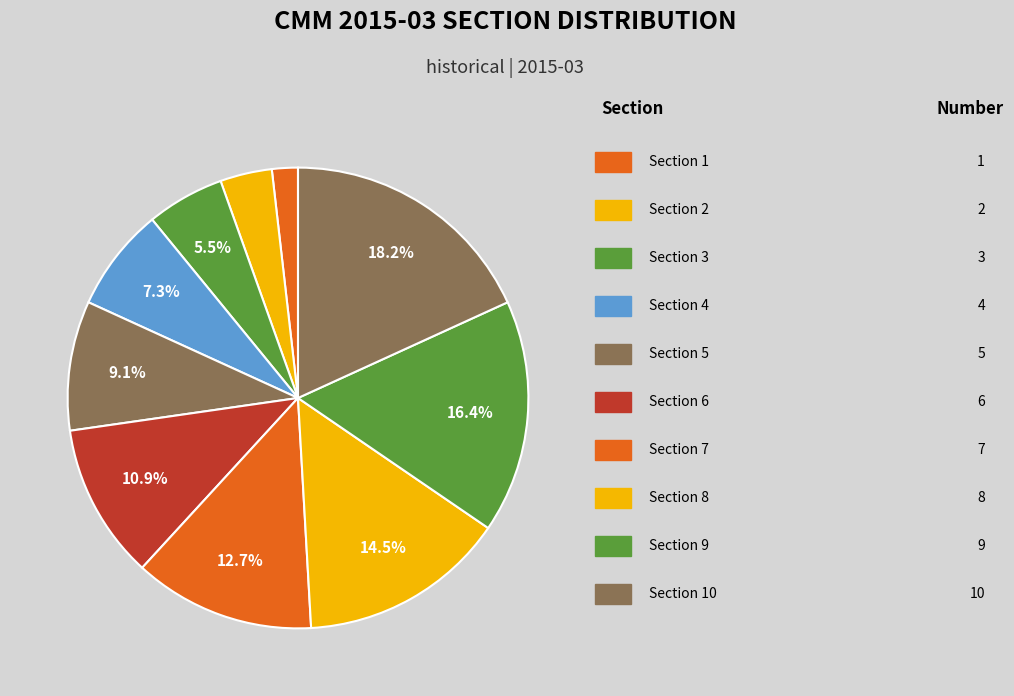

Which category has the smallest portion of the pie?

Section 1